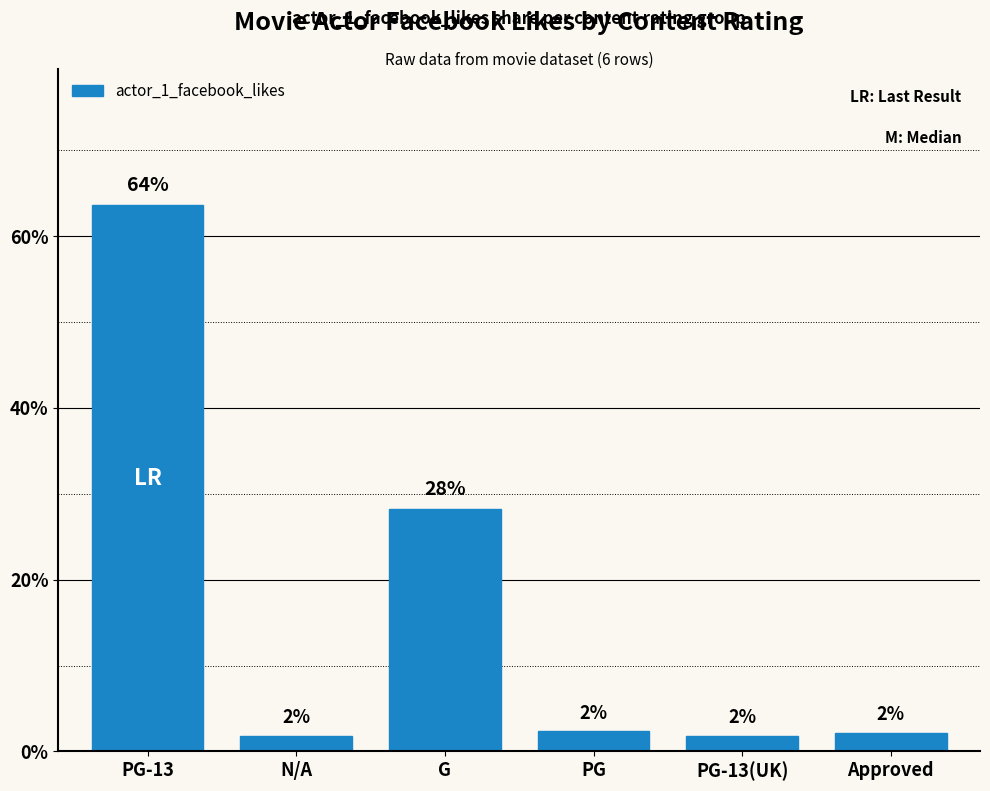

What is the difference between the second highest and minimum values?

26.4